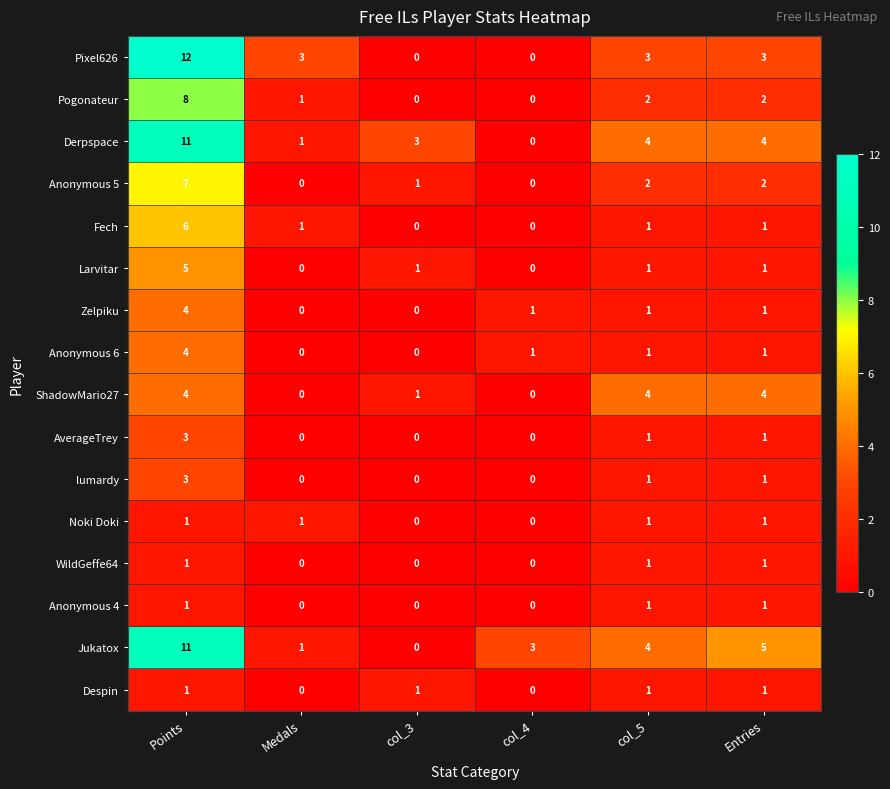

What is the spread (max minus min) of values at Medals?

3